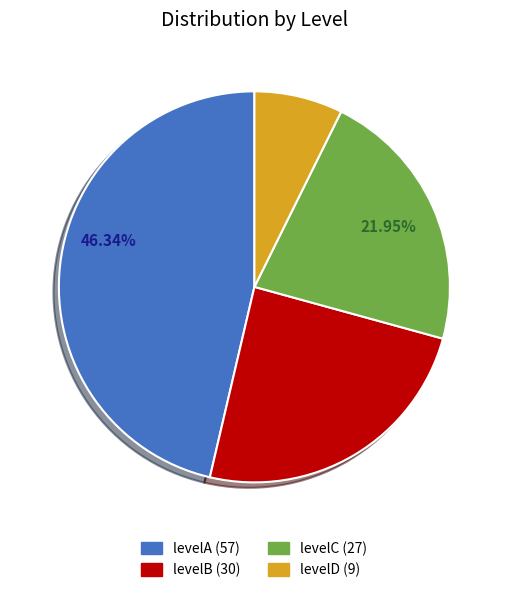

To the nearest percent, what is the combined percentage of levelD and levelC?

29%